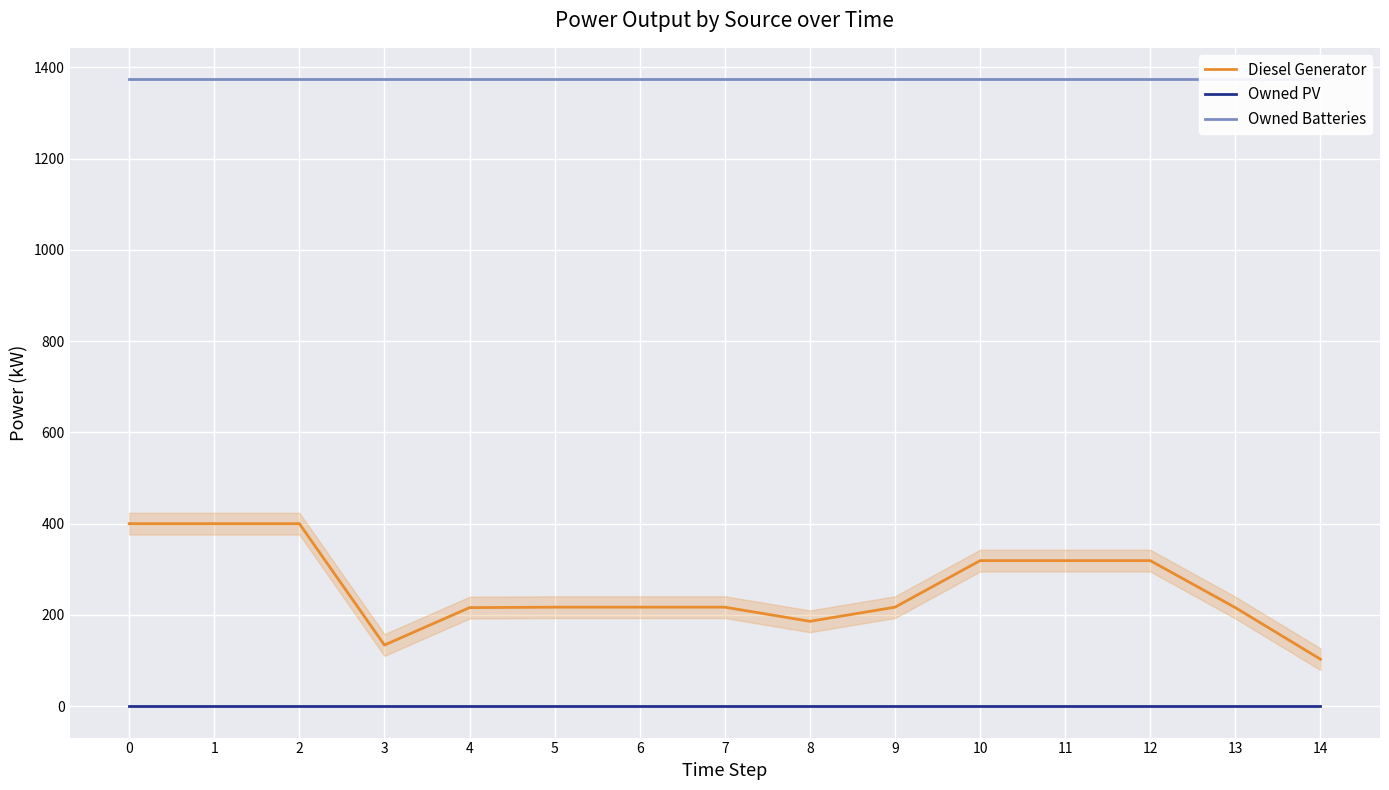

True or false: Diesel Generator and Owned PV intersect in this chart.

False